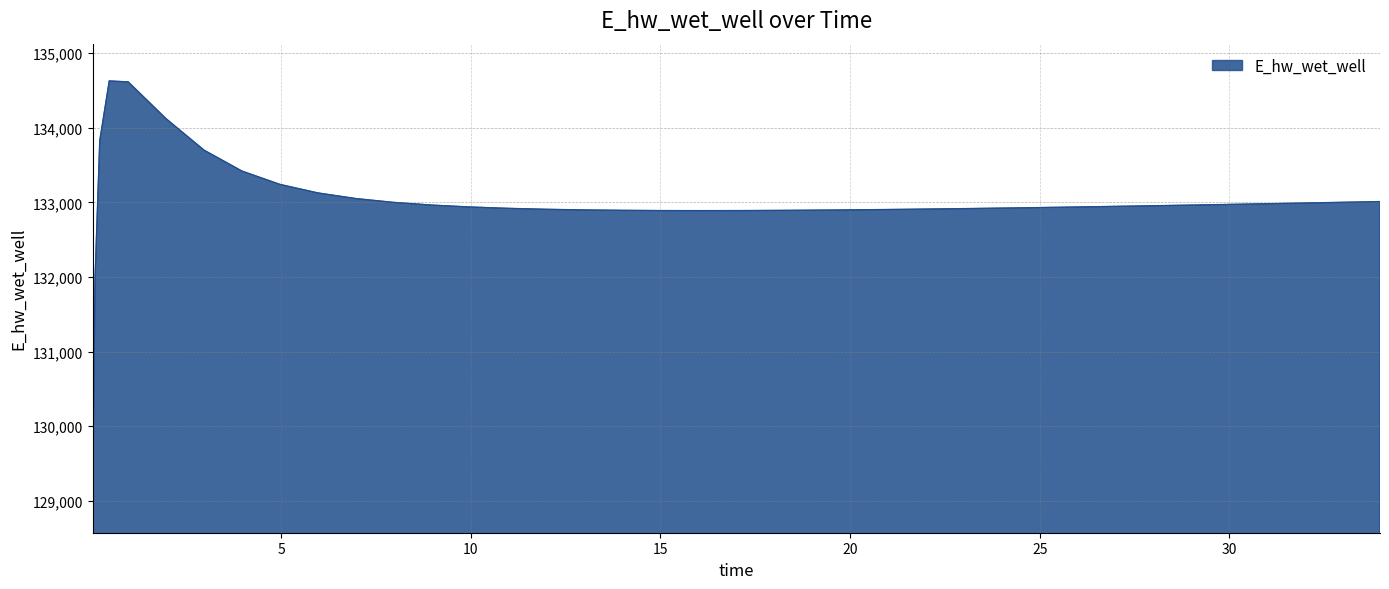

What is the greatest value displayed?

134628.0